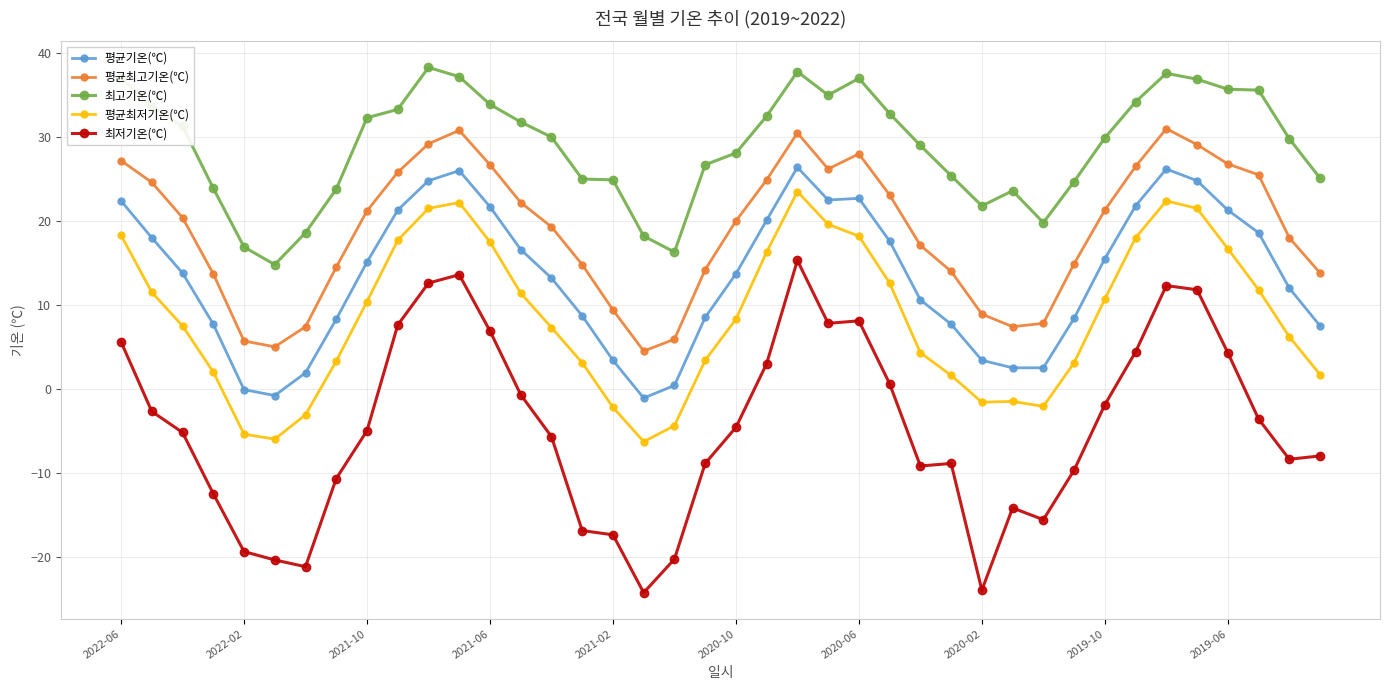

True or false: 평균최고기온(℃) has more than 1 interior local peaks.

True